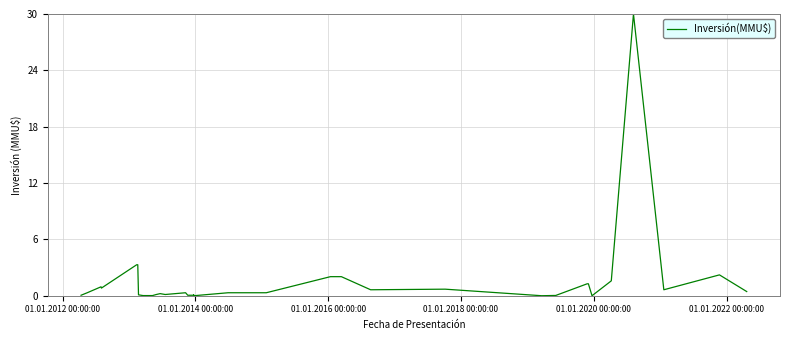

The chart shows a value of 49.2 at 36. True or false?

False